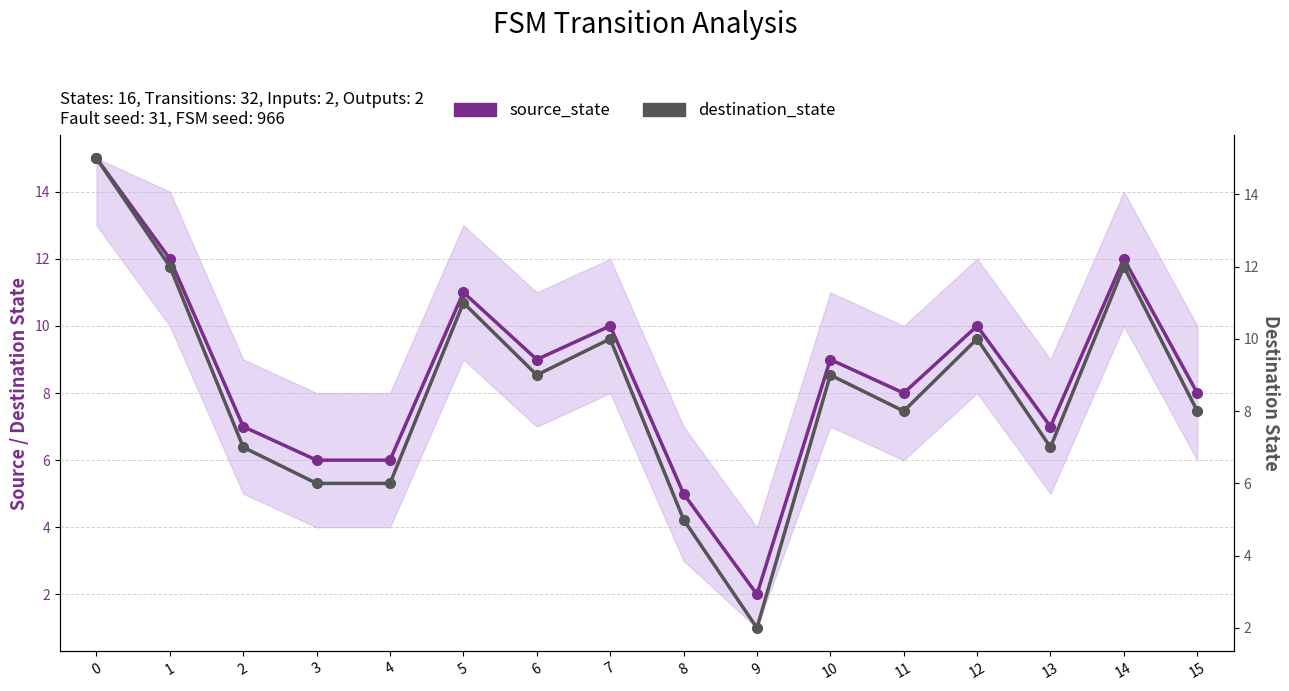

At which label does destination_state reach its minimum?

9